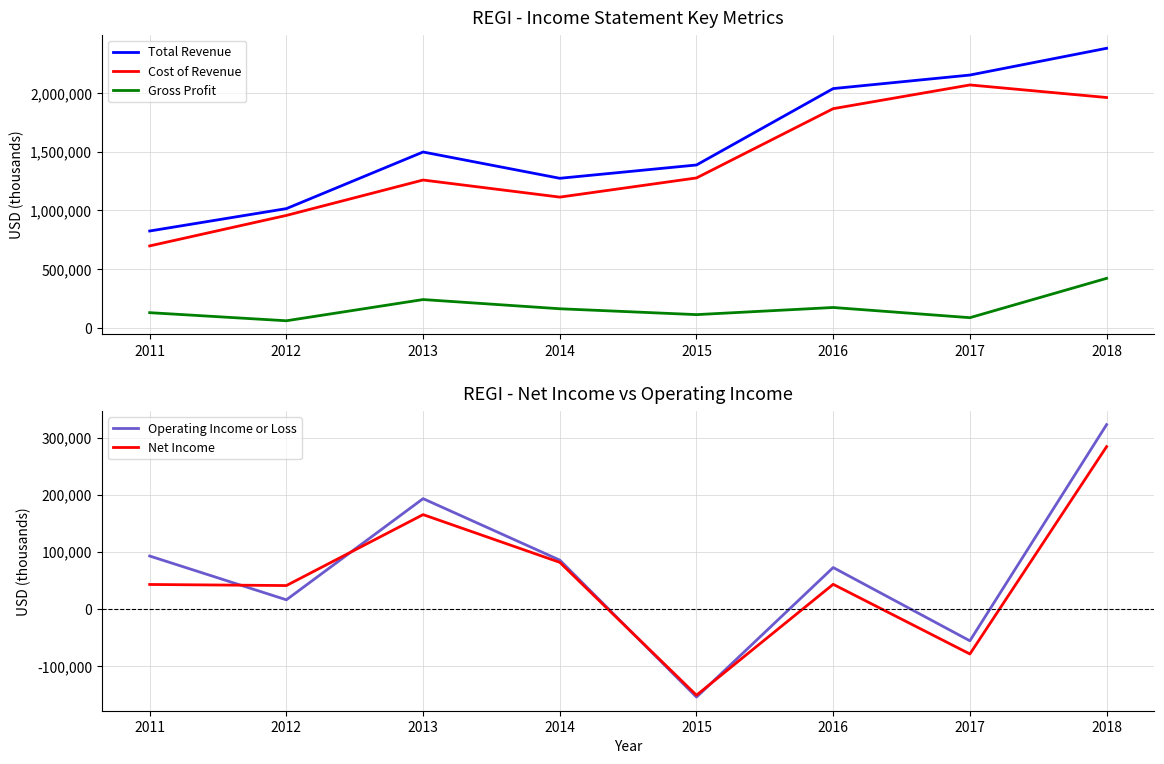

What value does the Net Income series have at 2014, to the nearest 100?

81600